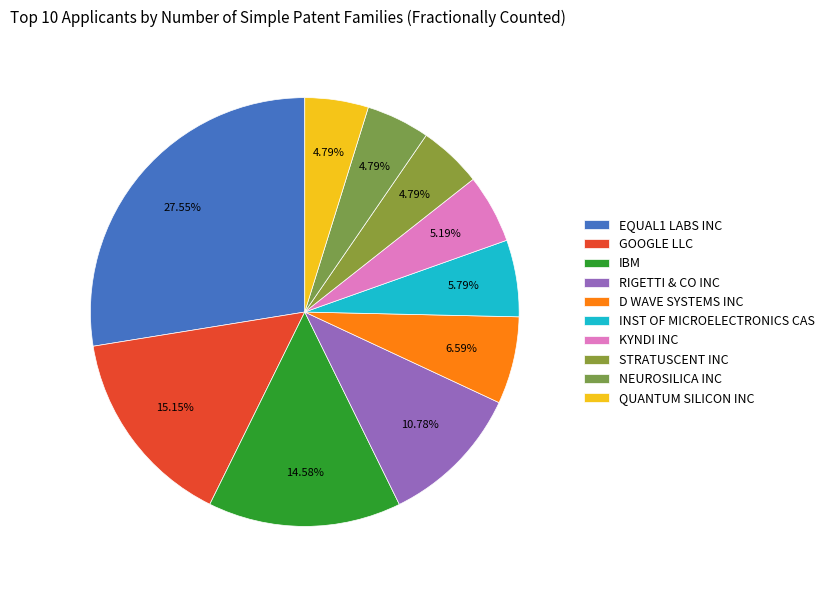

How many slices are in this pie chart?

10